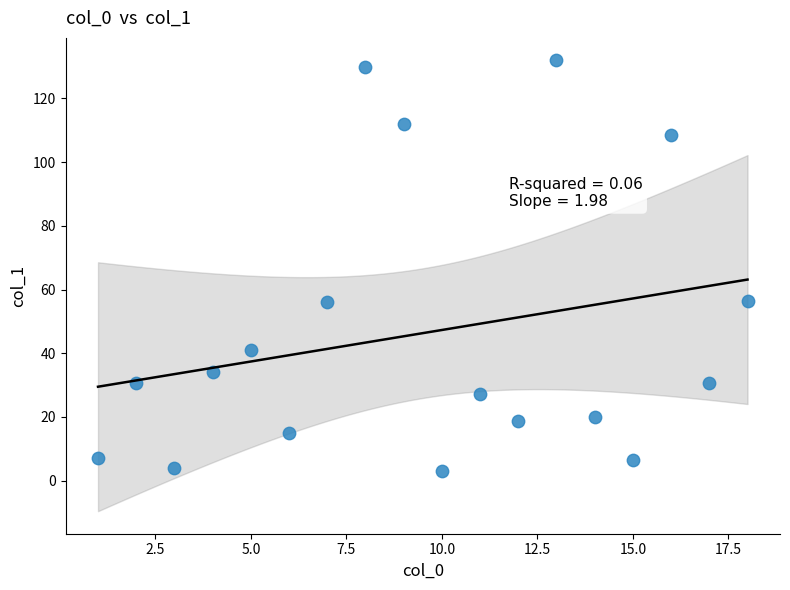

What is the range of Y values (max minus min)?

128.8